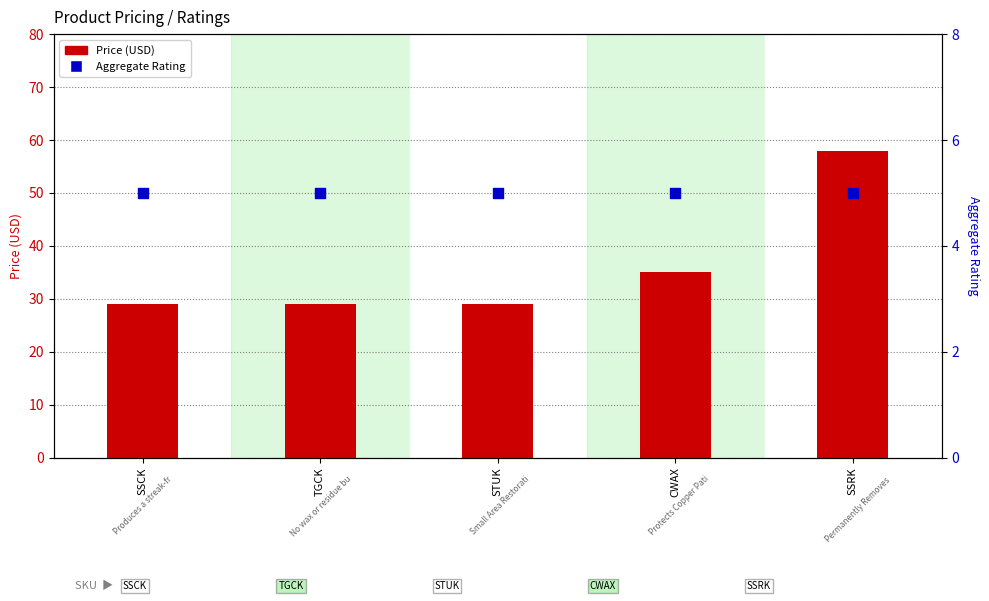

Which series contains the lowest Y value?

Aggregate Rating